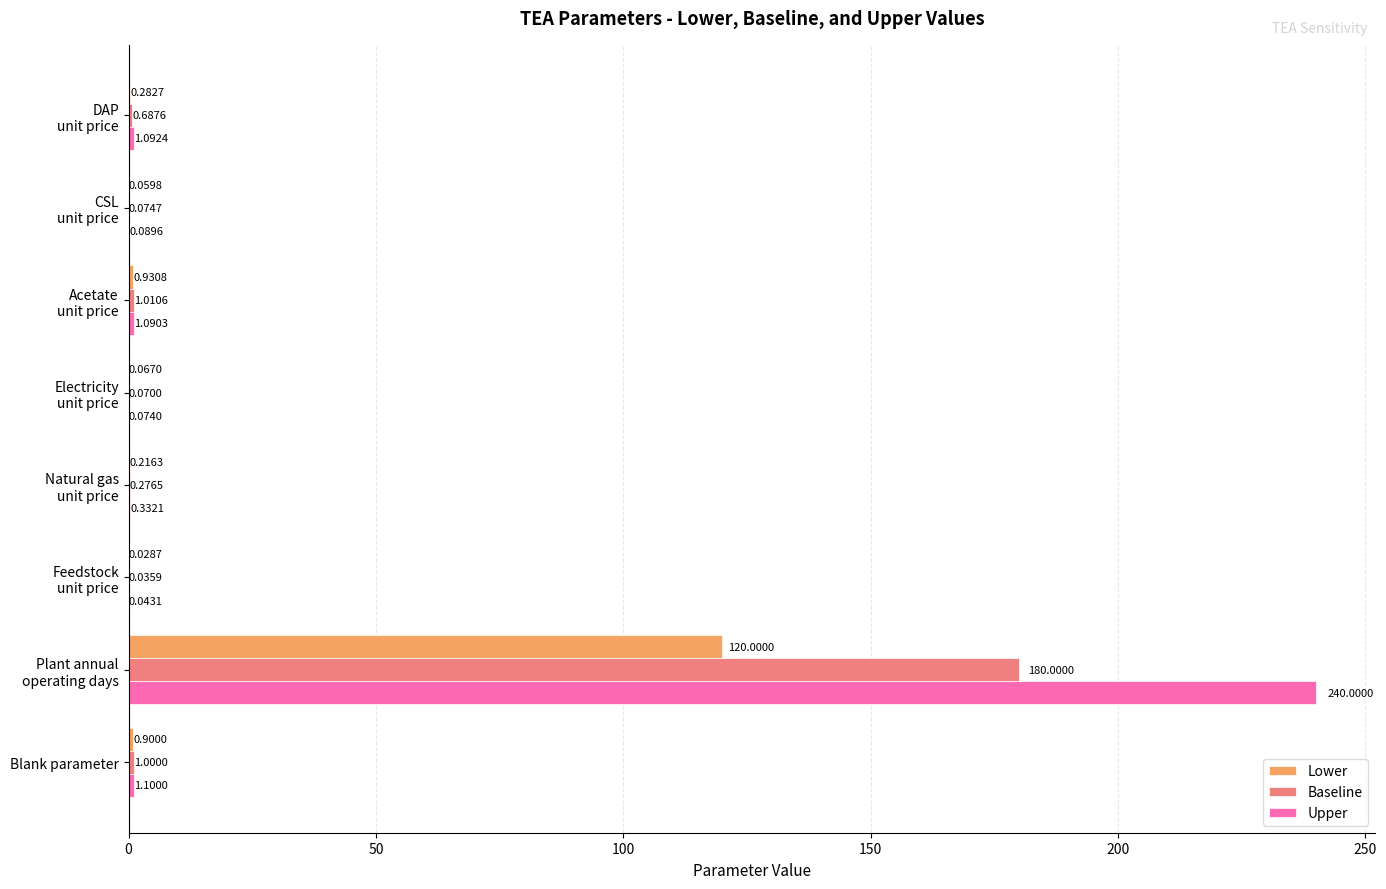

Which series has the largest total across all categories?

Upper